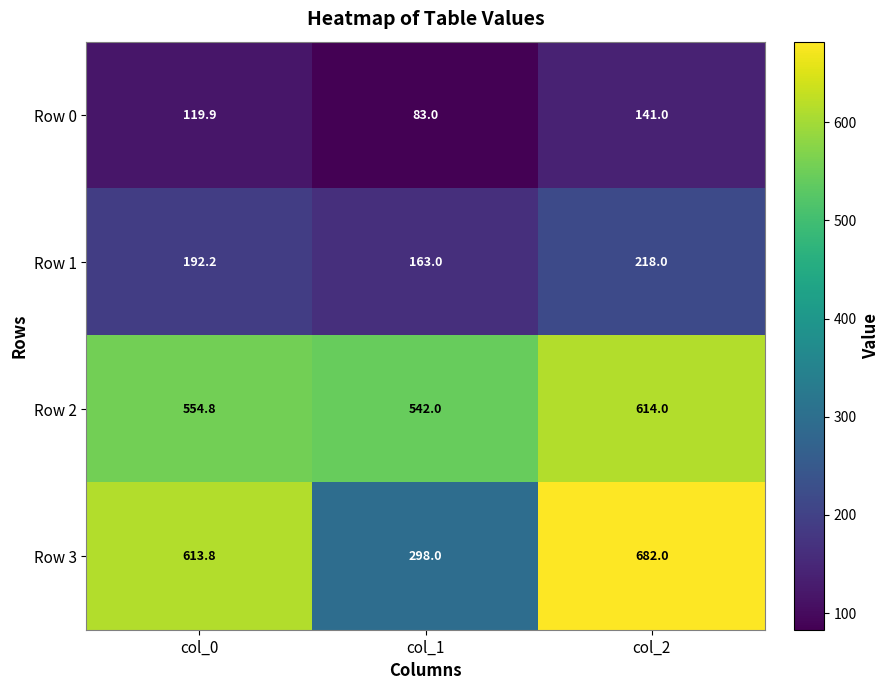

Reading left to right, list all the values displayed in this chart.

Row 0: 119.9	83.0	141.0
Row 1: 192.2	163.0	218.0
Row 2: 554.8	542.0	614.0
Row 3: 613.8	298.0	682.0